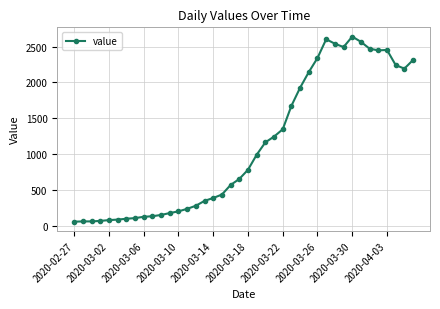

What is the difference between the second highest and minimum values?

2541